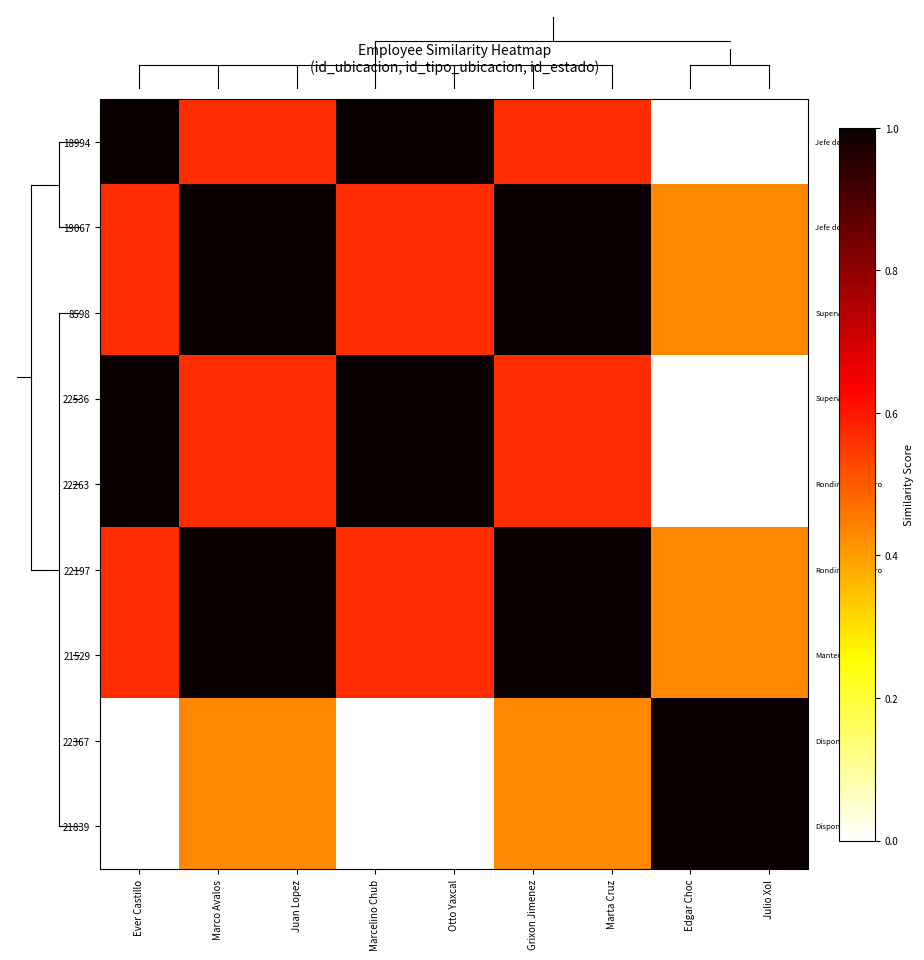

Which label corresponds to the smallest value in the chart?

Edgar Choc